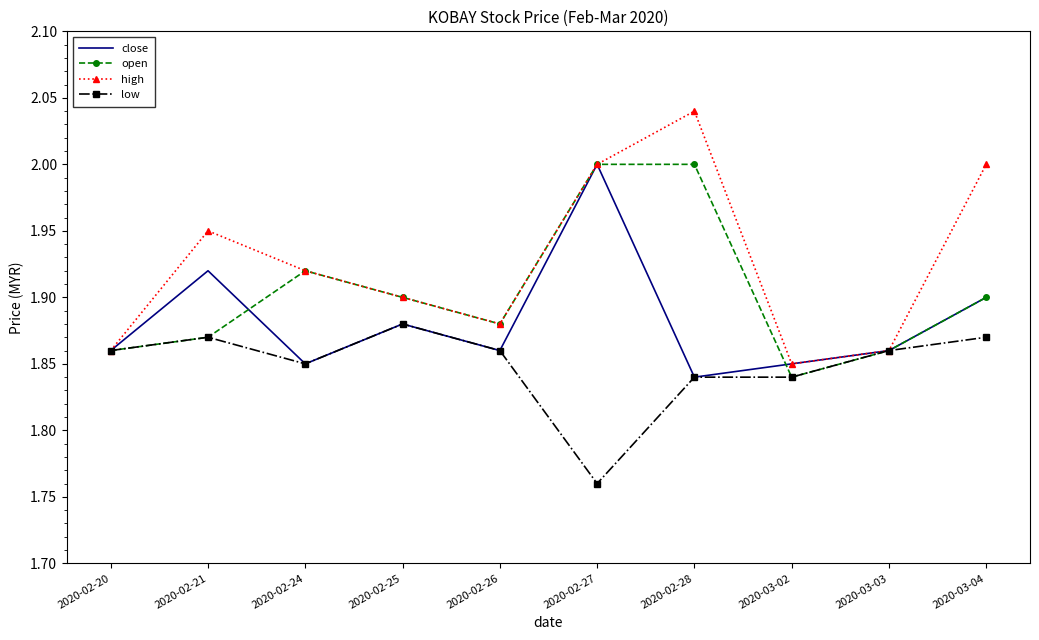

What position from the left is 2020-03-03?

9